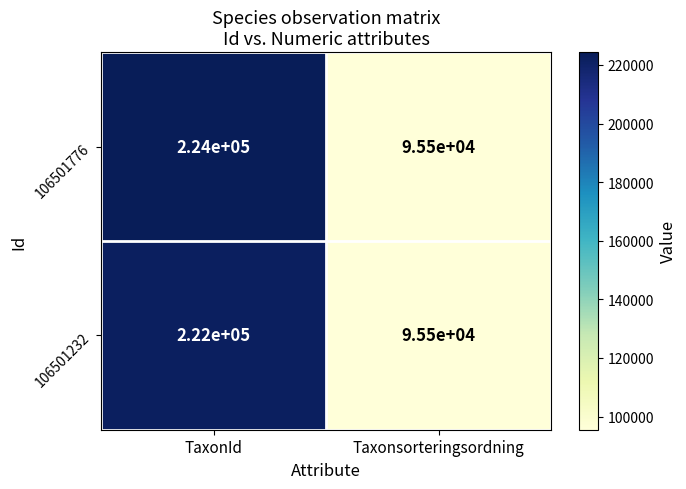

What is the maximum value shown in the chart?

224000